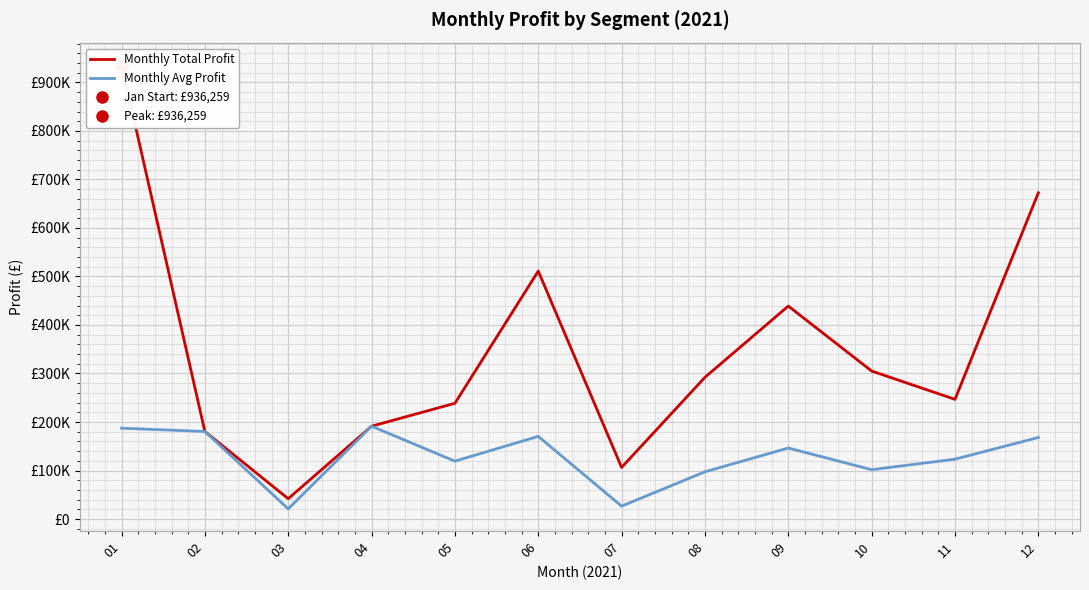

Between 11 and 08, which is larger?

08